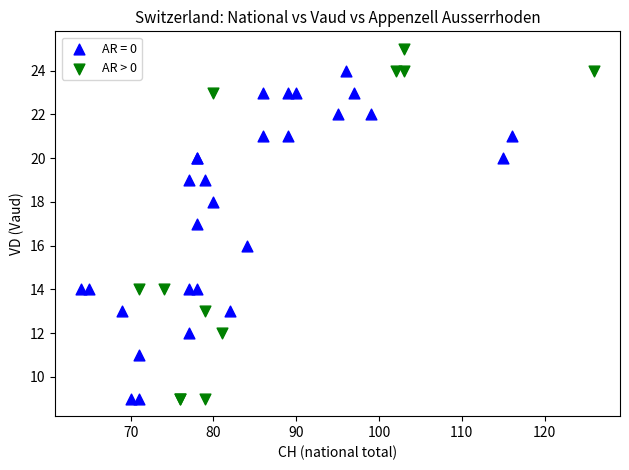

Which series contains the highest Y value?

AR > 0